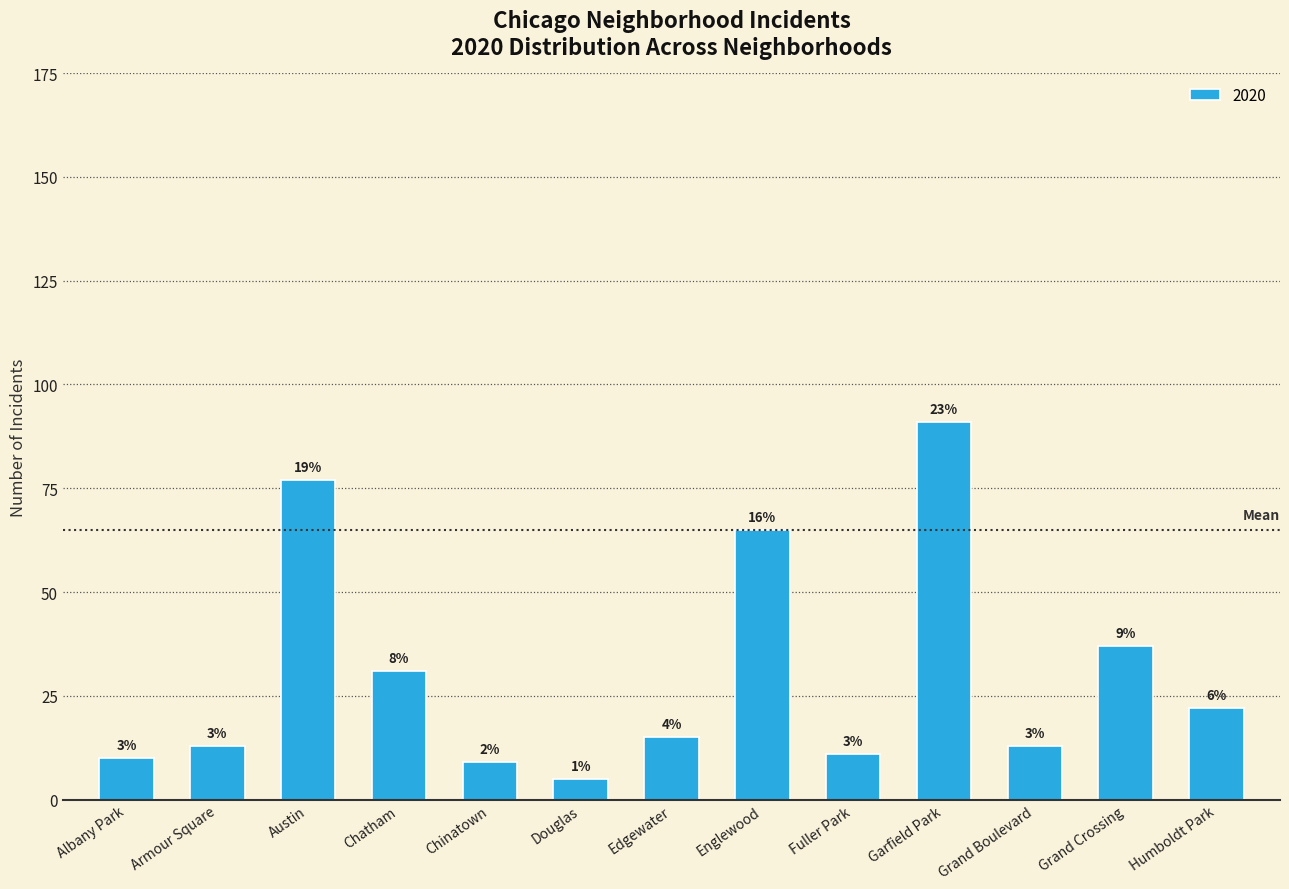

How many bars are there in total?

13